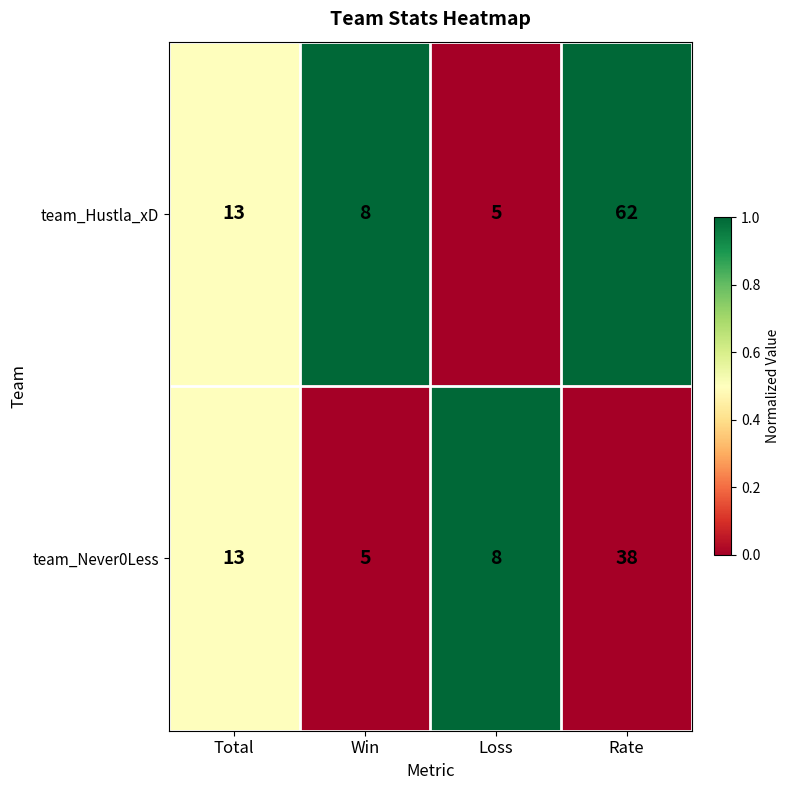

Reading left to right, extract all data points from this chart.

team_Hustla_xD: Total=13	Win=8	Loss=5	Rate=62
team_Never0Less: Total=13	Win=5	Loss=8	Rate=38